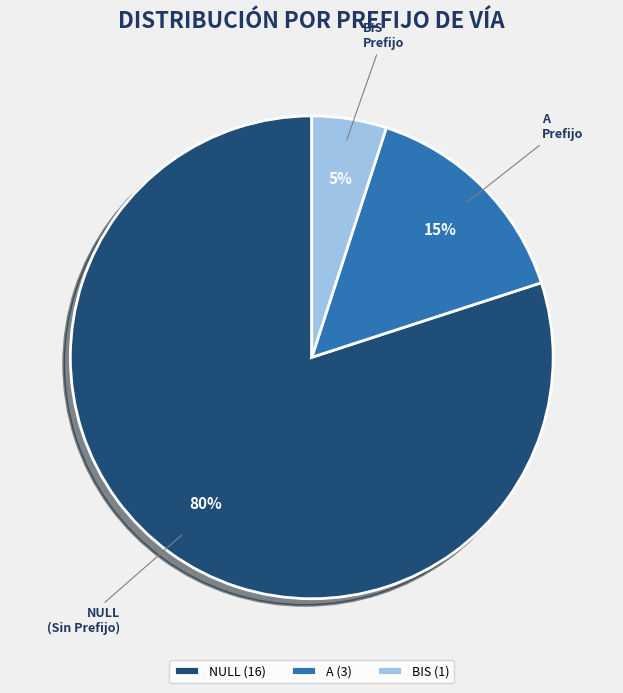

To the nearest percent, what portion does A Prefijo represent?

15%